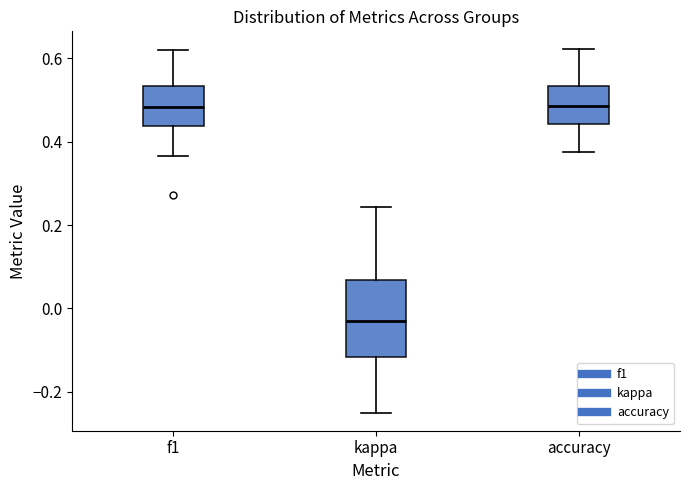

Which box has the lowest median line?

kappa